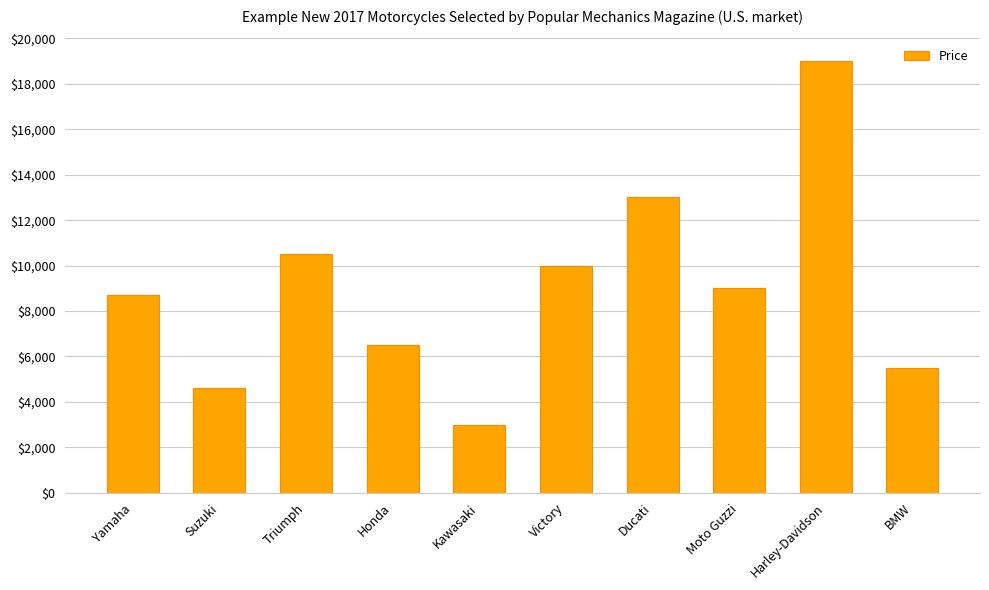

True or false: the data shows 7035 at Harley-Davidson.

False